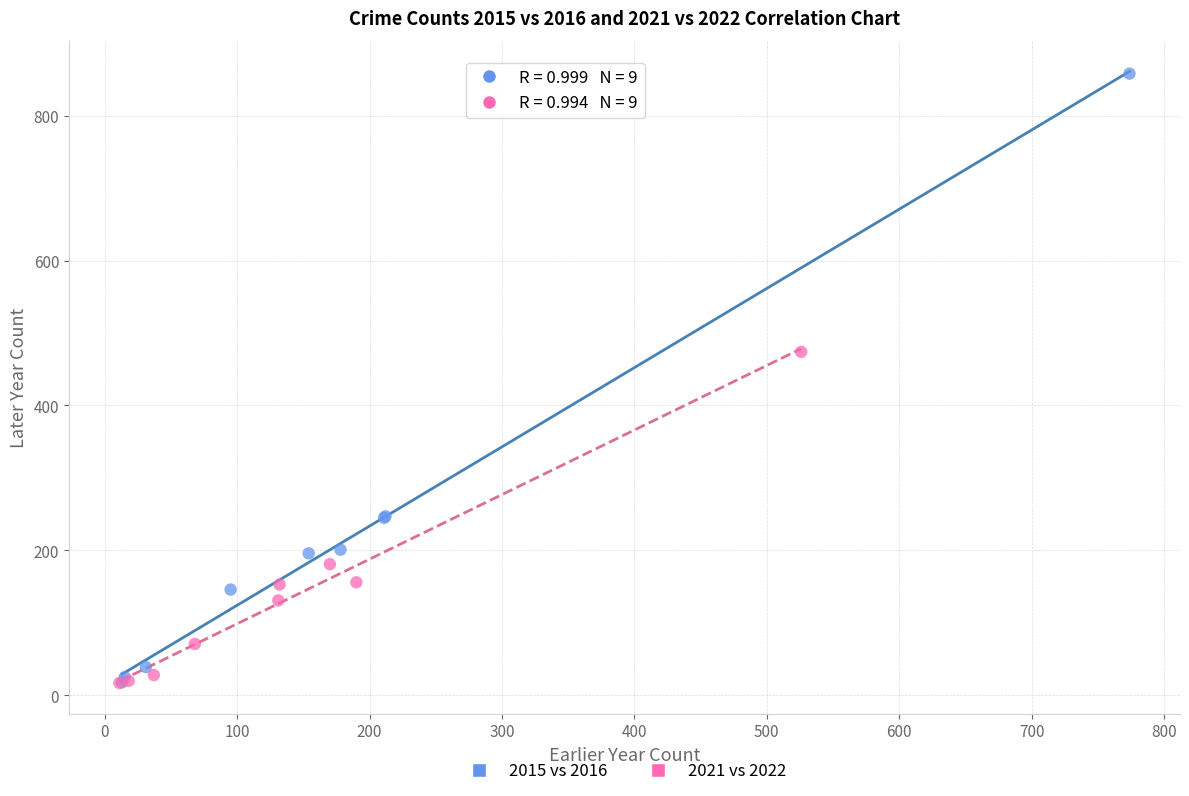

Which series has the largest Y range (max minus min)?

2015 vs 2016